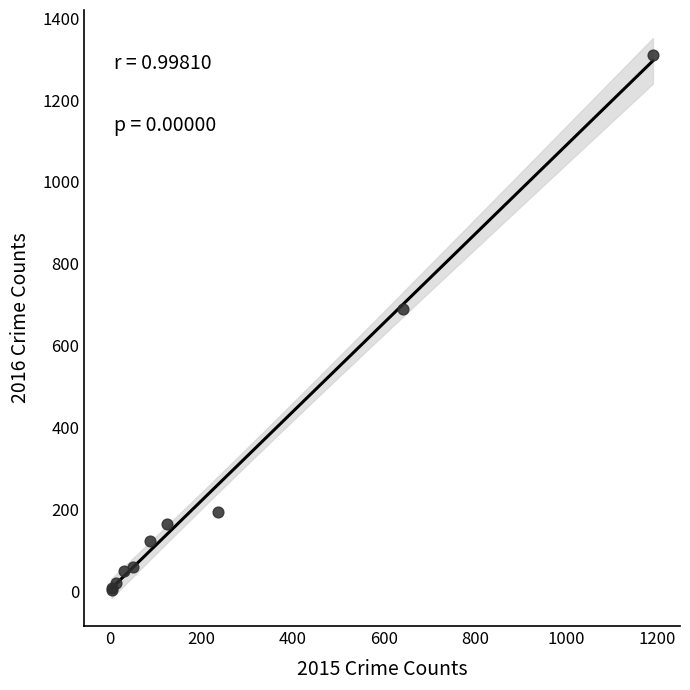

What Y value in the scatter plot is closest to 656?

689